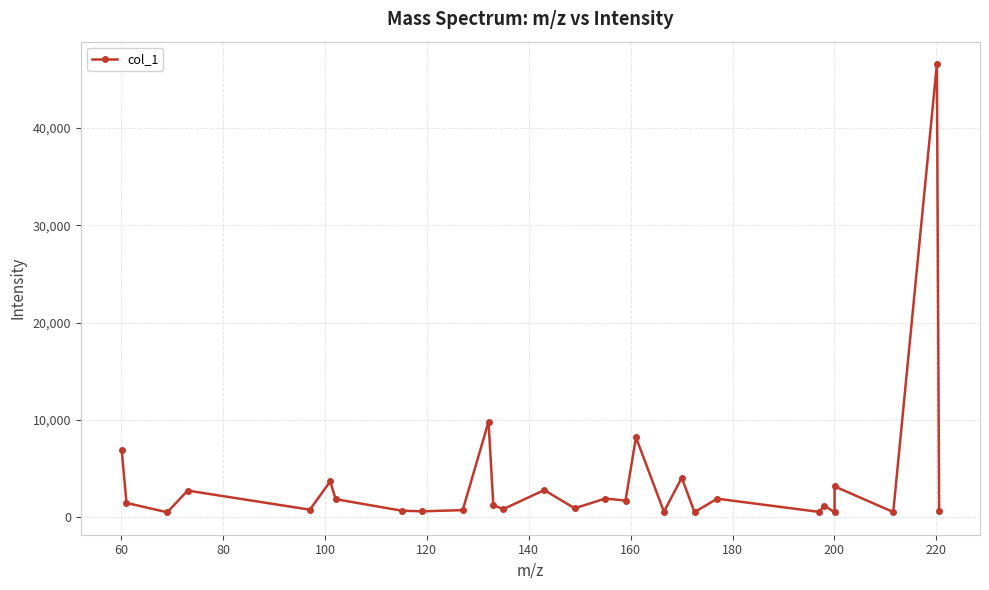

Does the chart have visible grid lines?

Yes